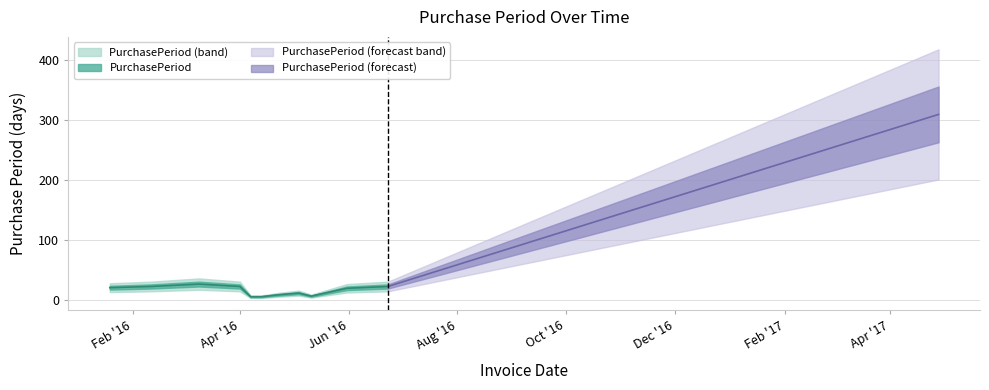

Rank the categories by value from highest to lowest.

2017-04-28, 2016-03-09, 2016-02-11, 2016-04-01, 2016-06-23, 2016-01-19, 2016-05-31, 2016-05-04, 2016-04-22, 2016-05-11, 2016-04-07, 2016-04-13